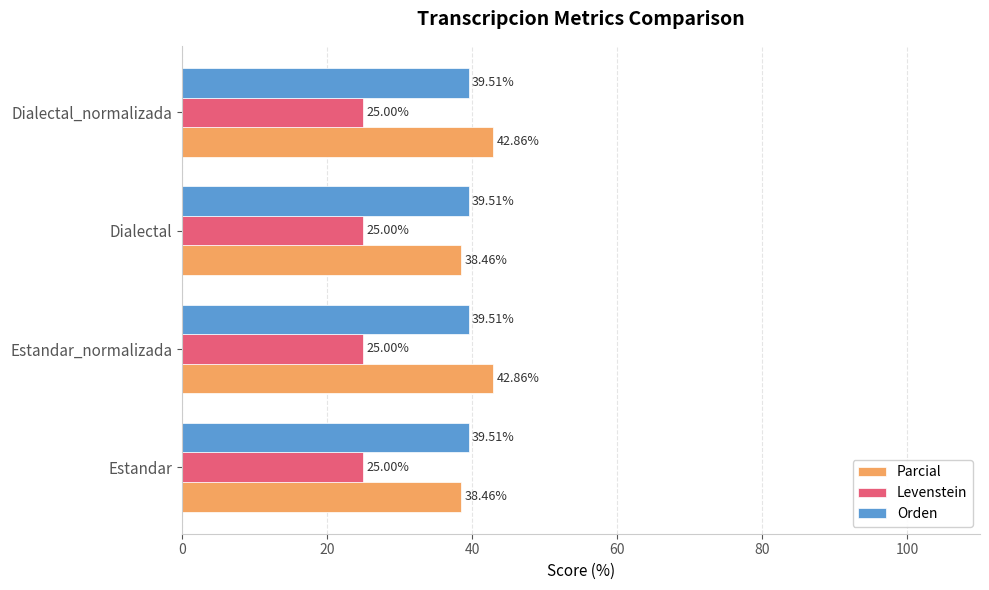

Which series has the largest range (max minus min)?

Parcial